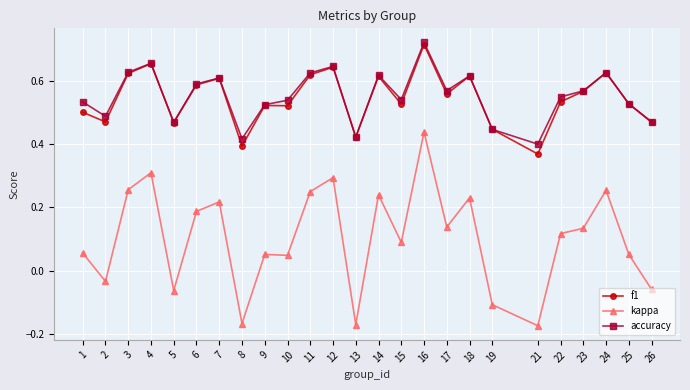

Count the accuracy values in the range 0 to 1.

25